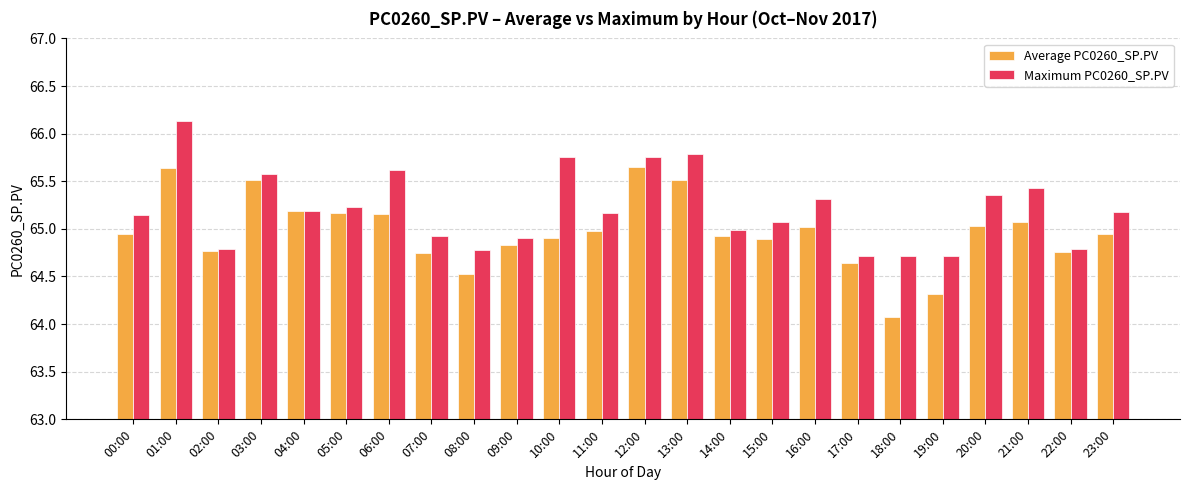

True or false: Maximum PC0260_SP.PV has a value of 65.1 at 15:00.

True